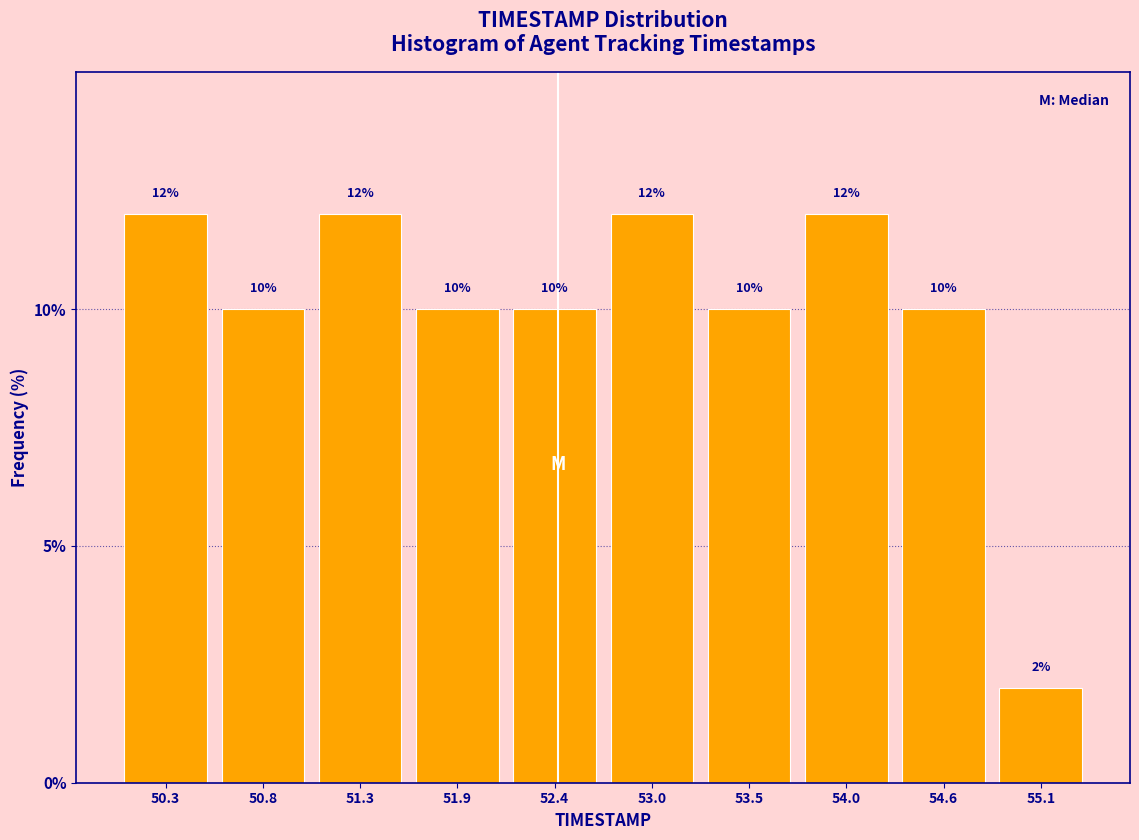

Reading left to right, transcribe this chart: for each bar, give the range it covers on the x-axis and its height. The bar edges are not printed on the chart, so give them approximately, as read against the axis.

50.00 to 50.54: 12
50.54 to 51.08: 10
51.08 to 51.62: 12
51.62 to 52.16: 10
52.16 to 52.70: 10
52.70 to 53.24: 12
53.24 to 53.78: 10
53.78 to 54.32: 12
54.32 to 54.86: 10
54.86 to 55.40: 2